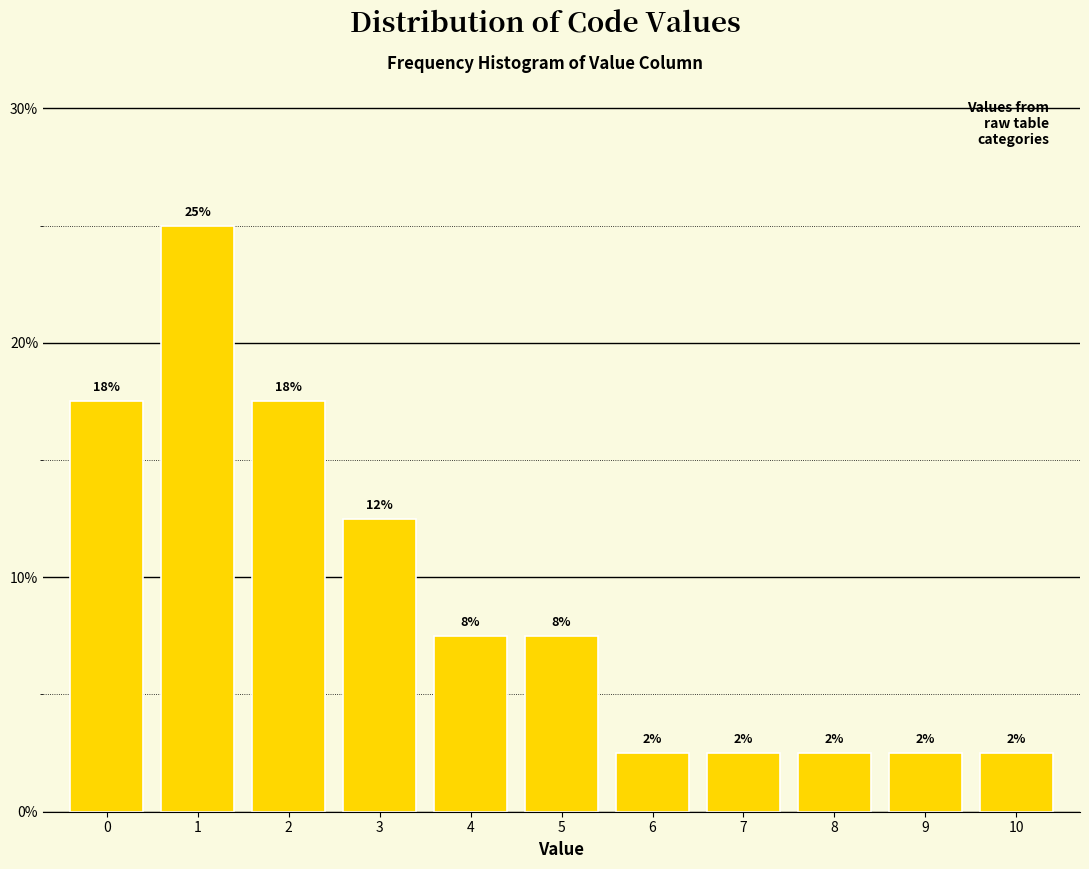

How many bars are there in total?

11